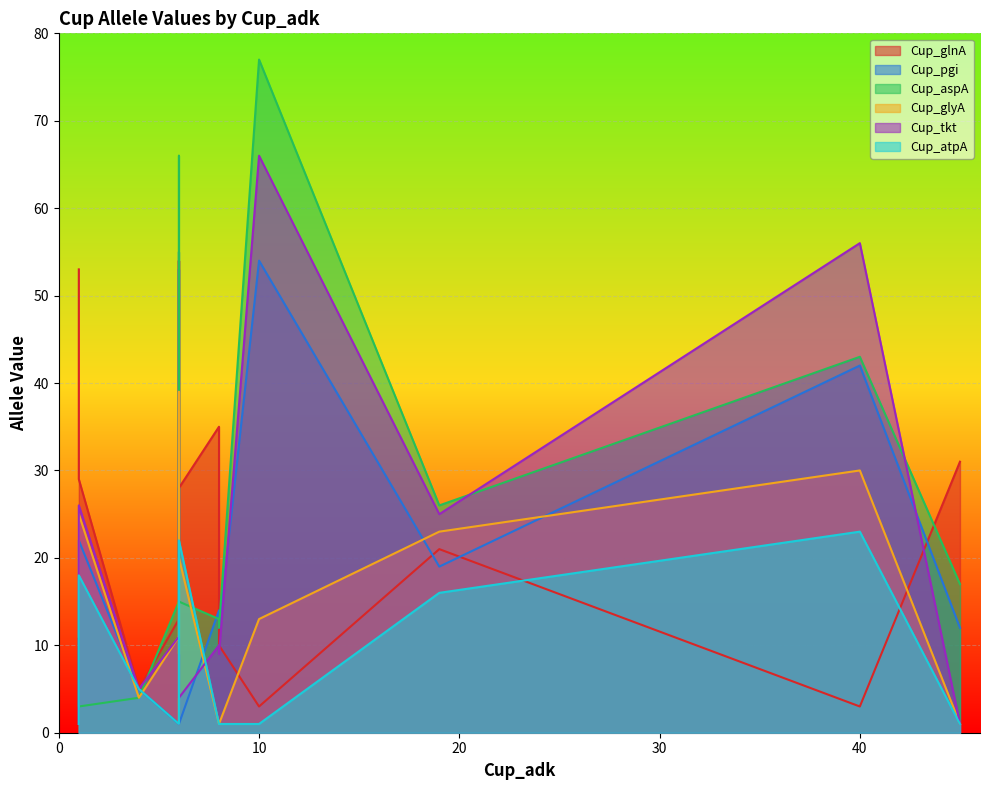

At how many categories does at least one series exceed 24?

11